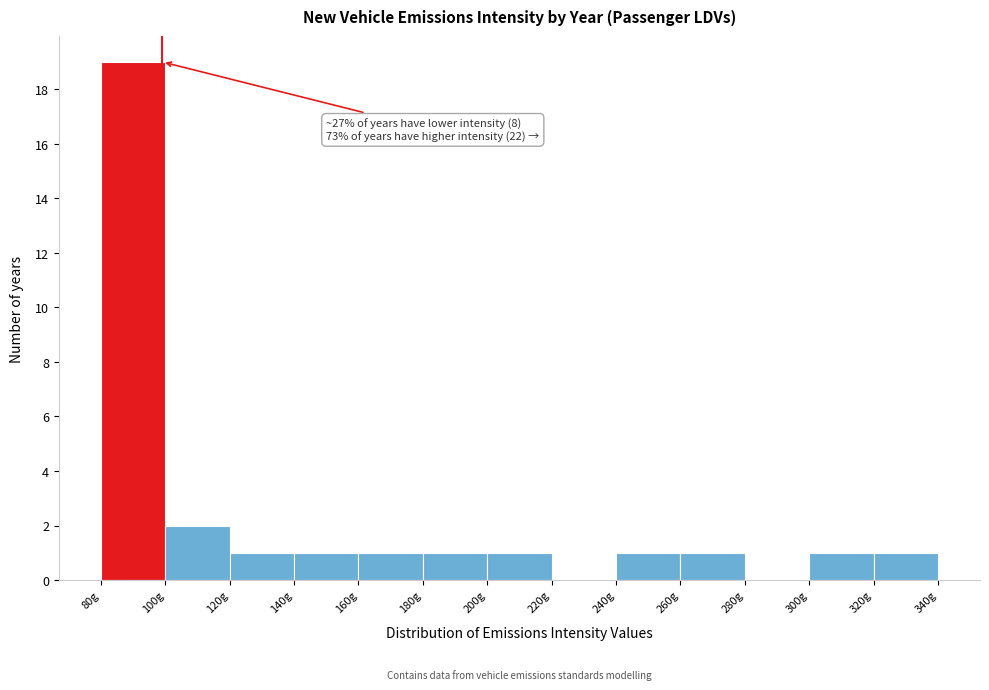

Which range on the x-axis has the tallest bar?

80 to 100